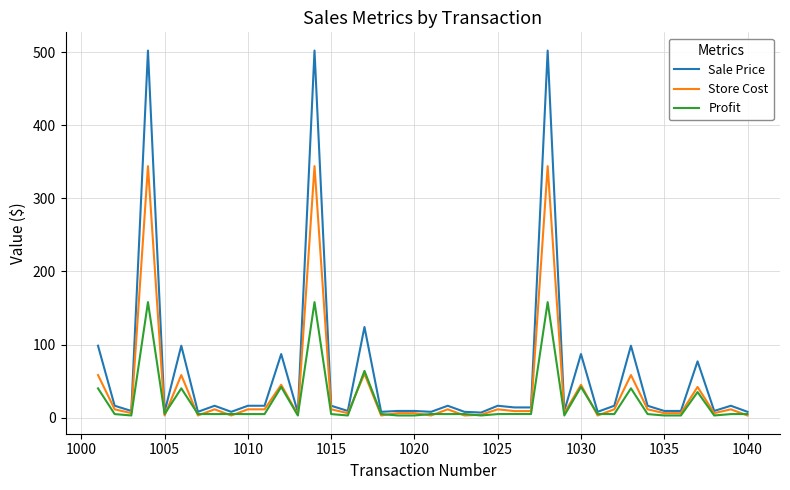

What is the minimum value shown in the chart?

3.0